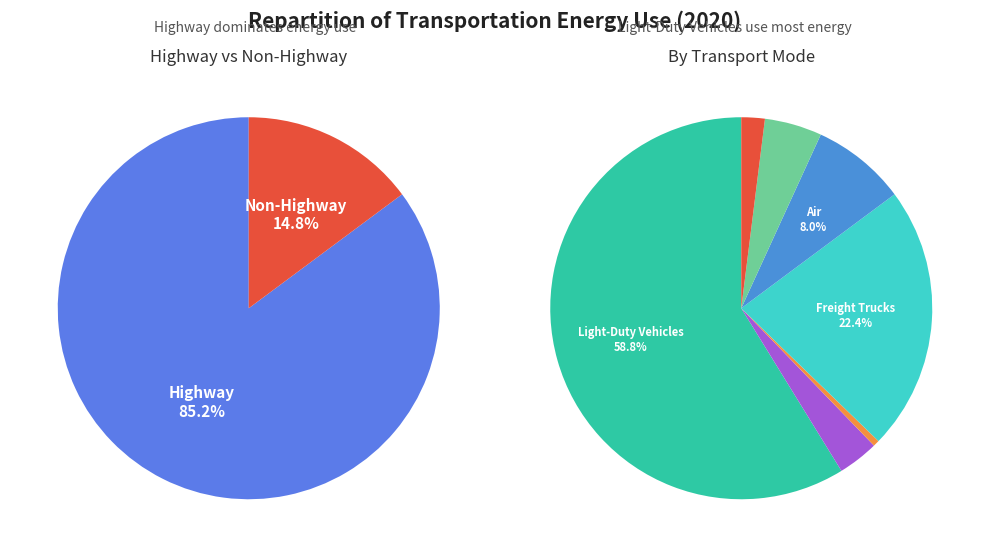

True or false: Water accounts for 5% of the total.

True